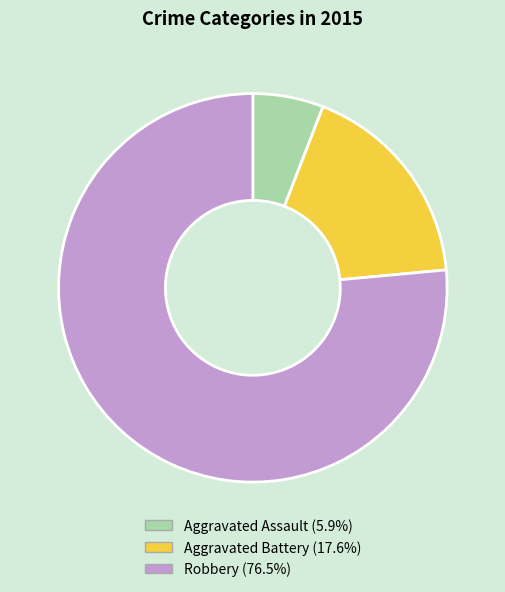

Count the number of slices in the pie.

3